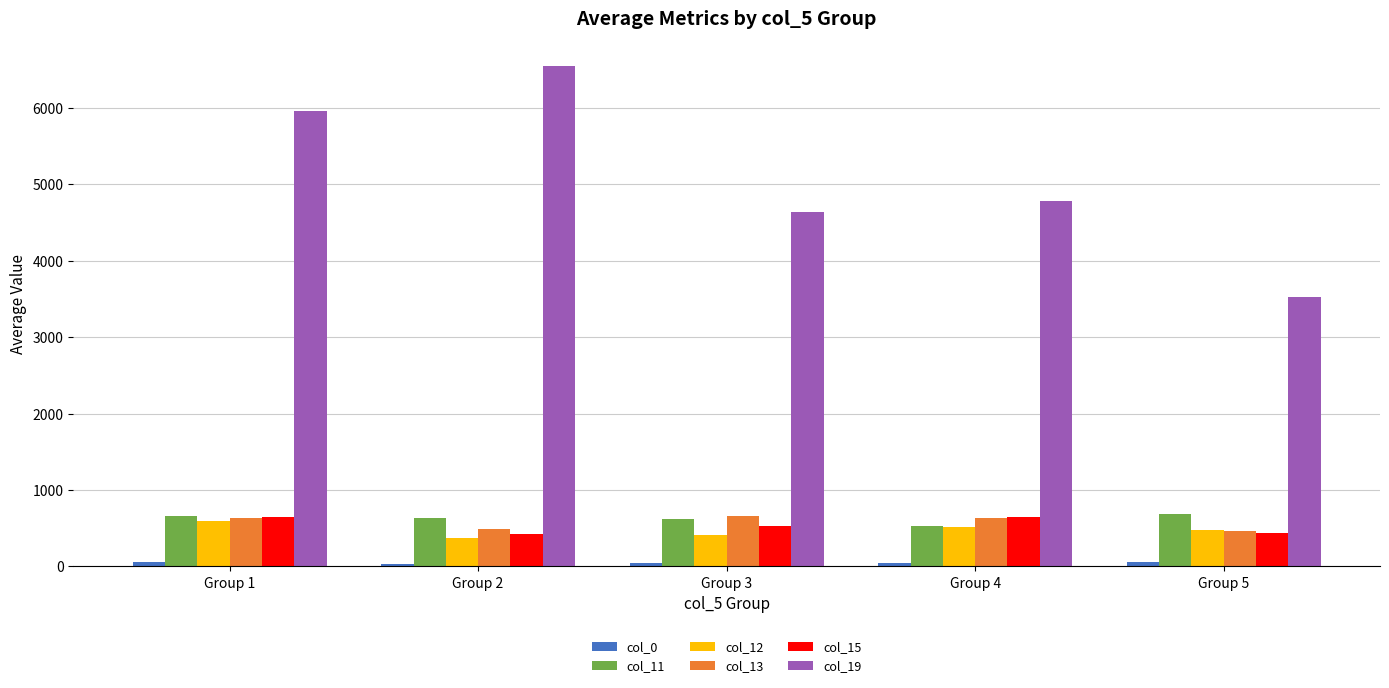

Where does the col_11 series first go above 640?

Group 1